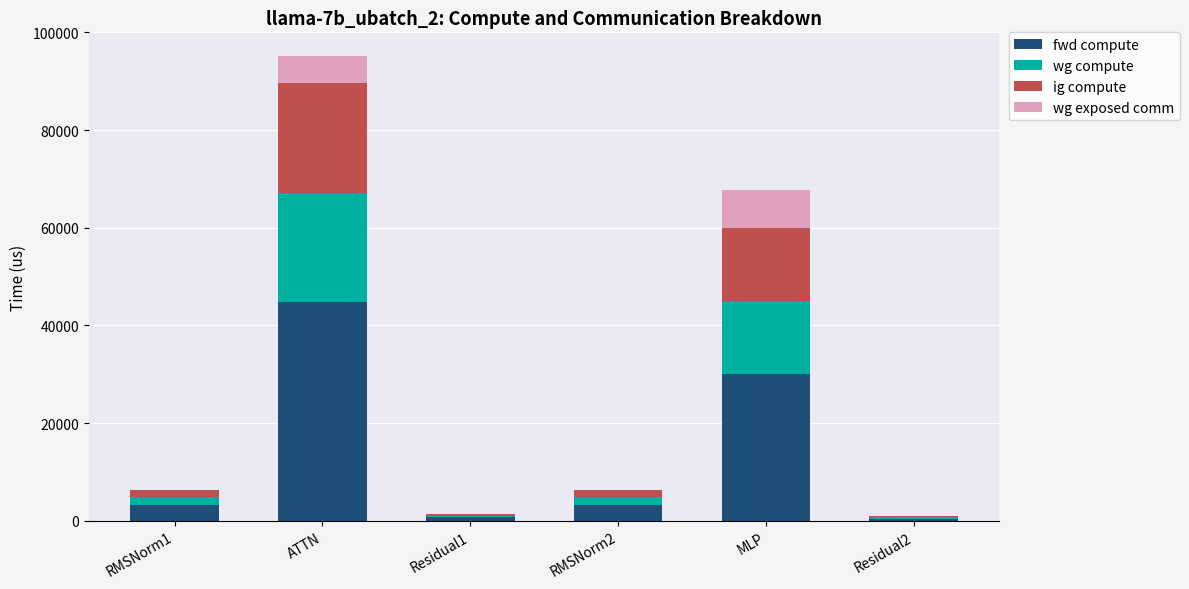

What is the total value across all series at MLP?

67811.2